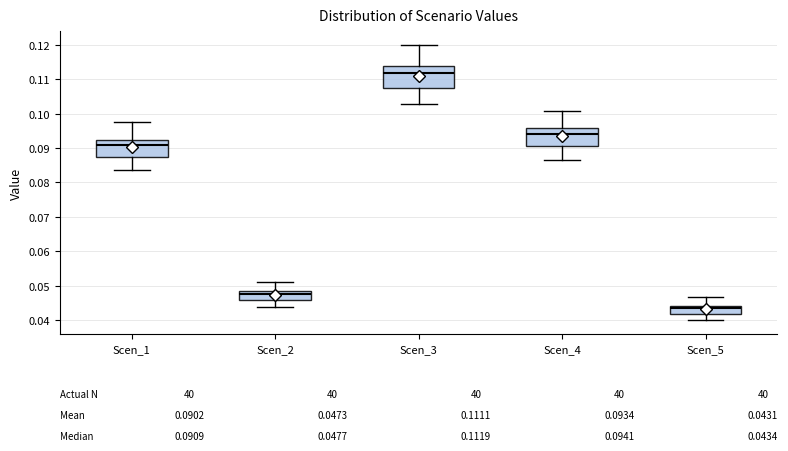

Which box has the lowest median line?

Scen_5